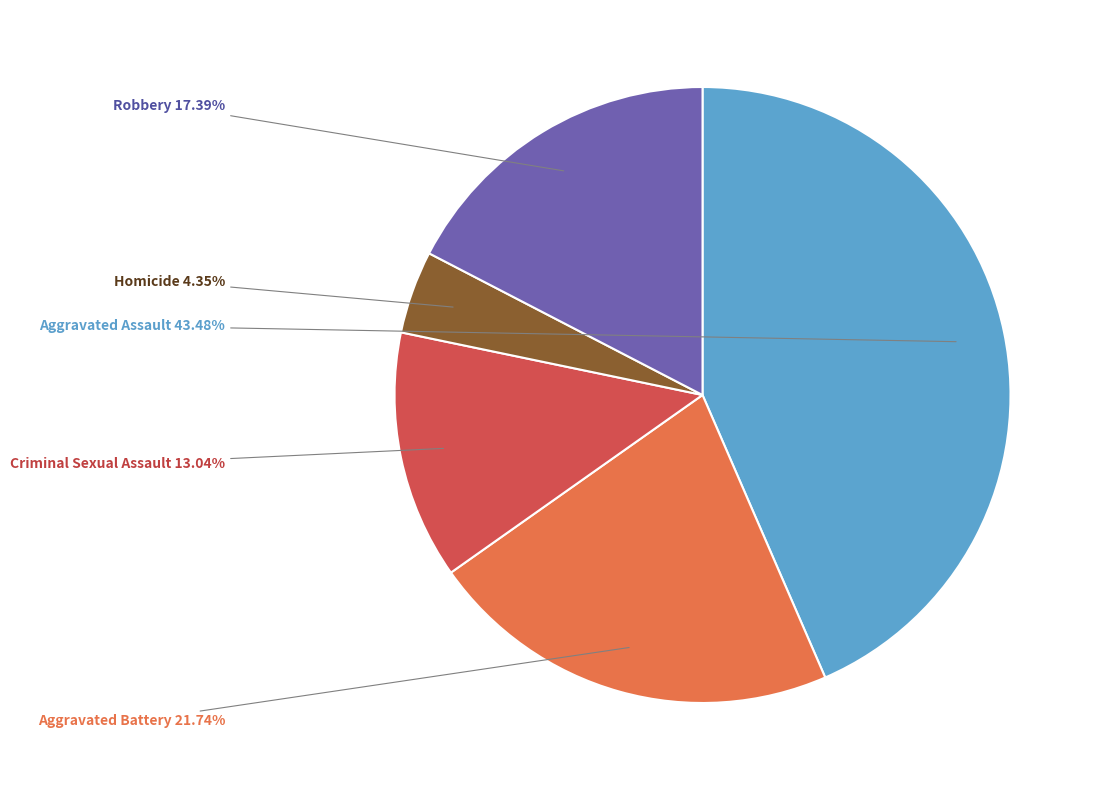

What percentage is NOT represented by Aggravated Battery?

78.3%